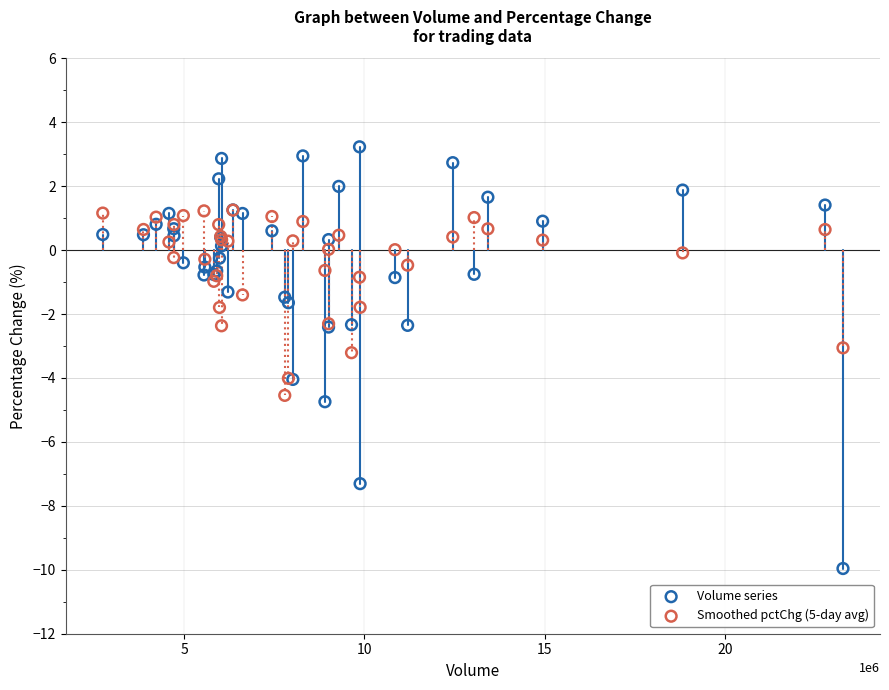

Which series has the largest Y range (max minus min)?

Volume series